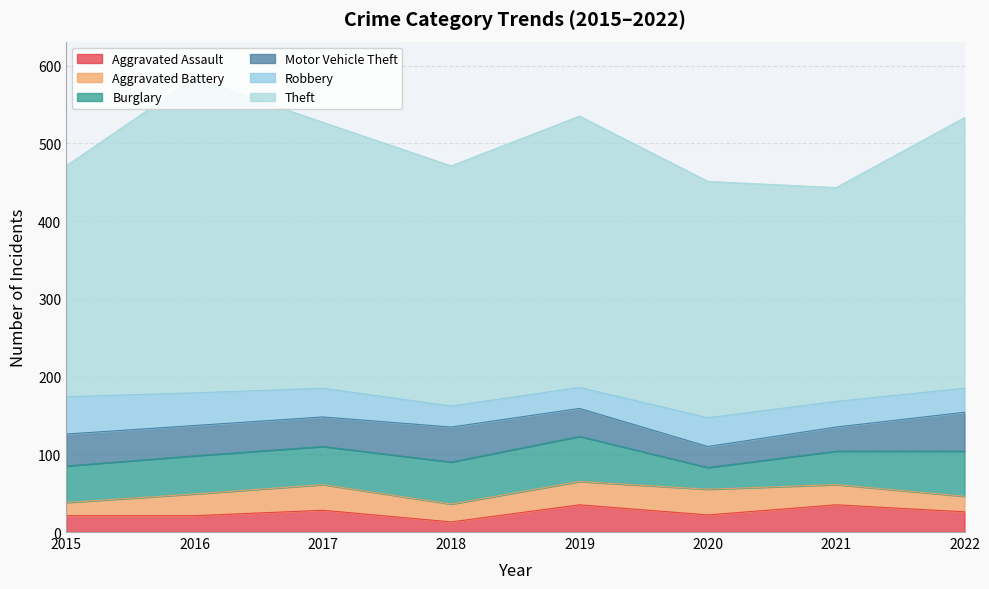

Where is Motor Vehicle Theft nearest to the value 38?

2017